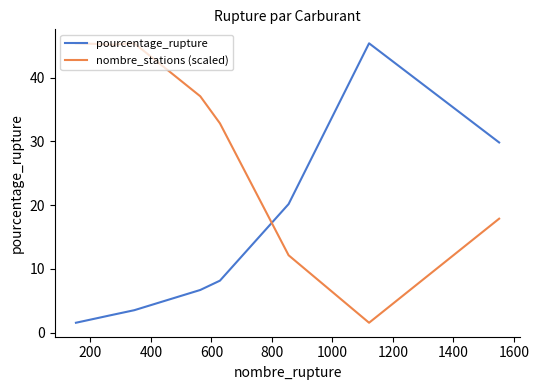

Which series has the largest total across all categories?

nombre_stations (scaled)